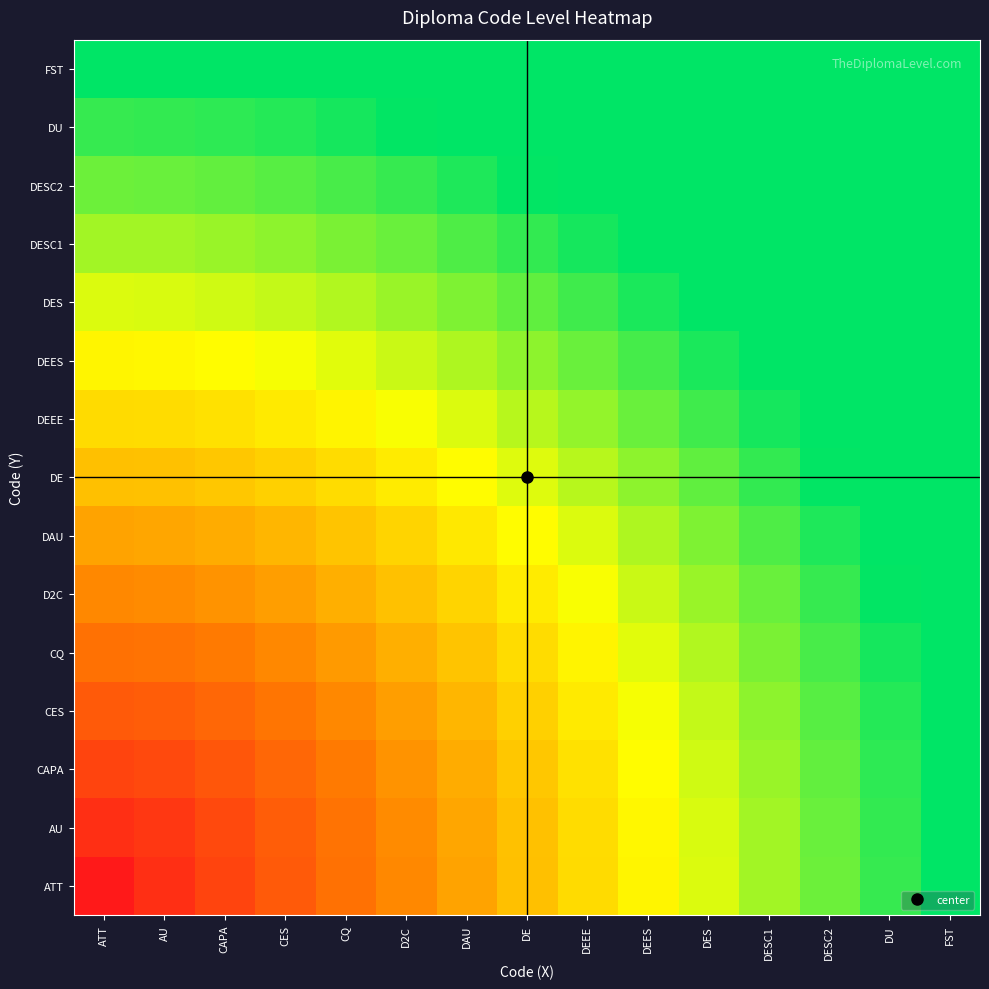

What is the total value across all series at DESC1?

14.5